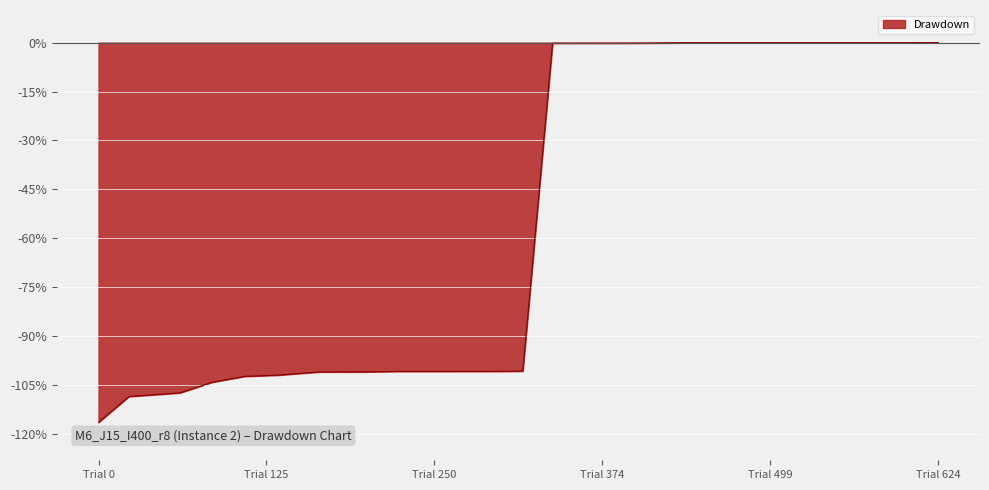

What is the smallest value displayed?

-116.4